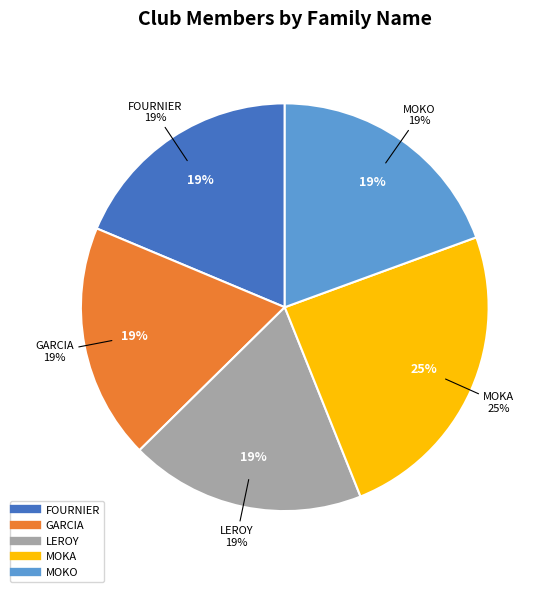

What is the smallest slice in the pie chart?

FOURNIER